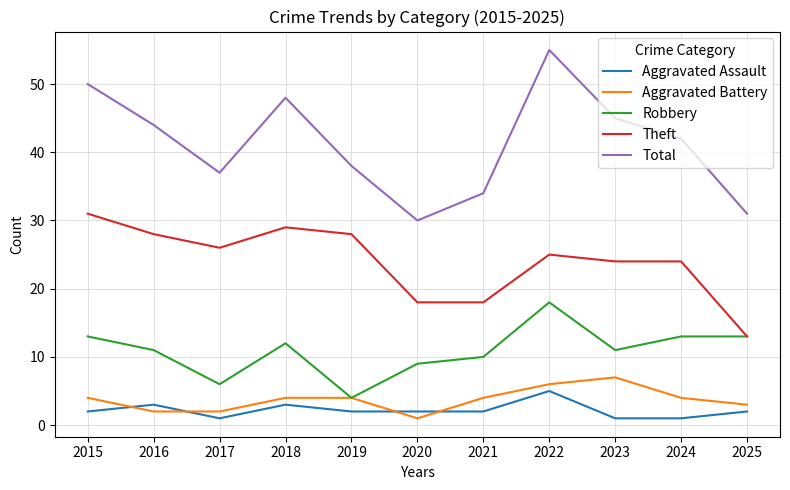

Does the chart have visible grid lines?

Yes